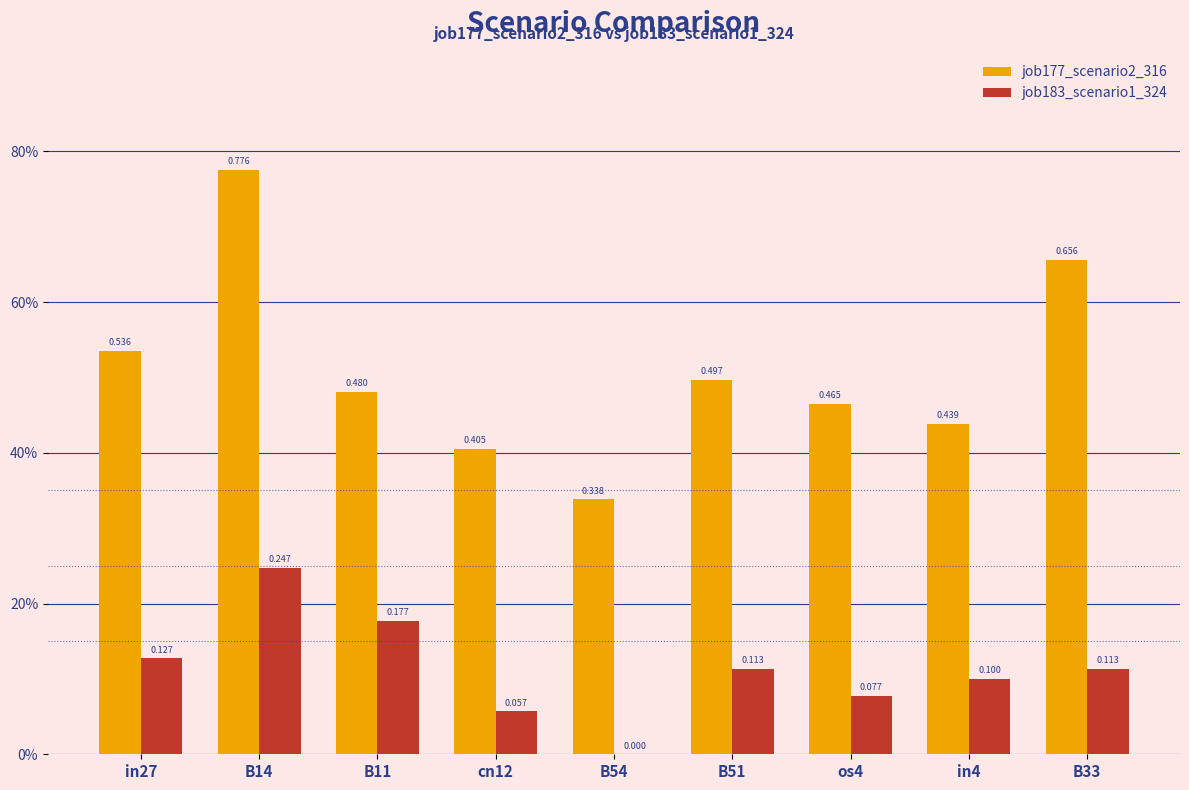

True or false: job177_scenario2_316 has a value of 0.5 at os4.

True